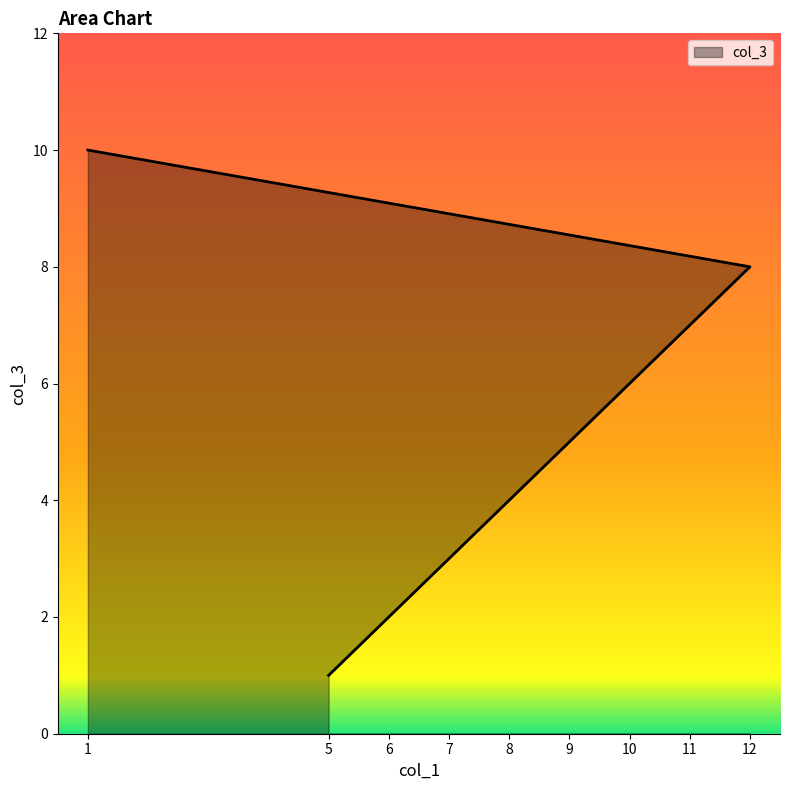

Where is the data nearest to the value 5?

9